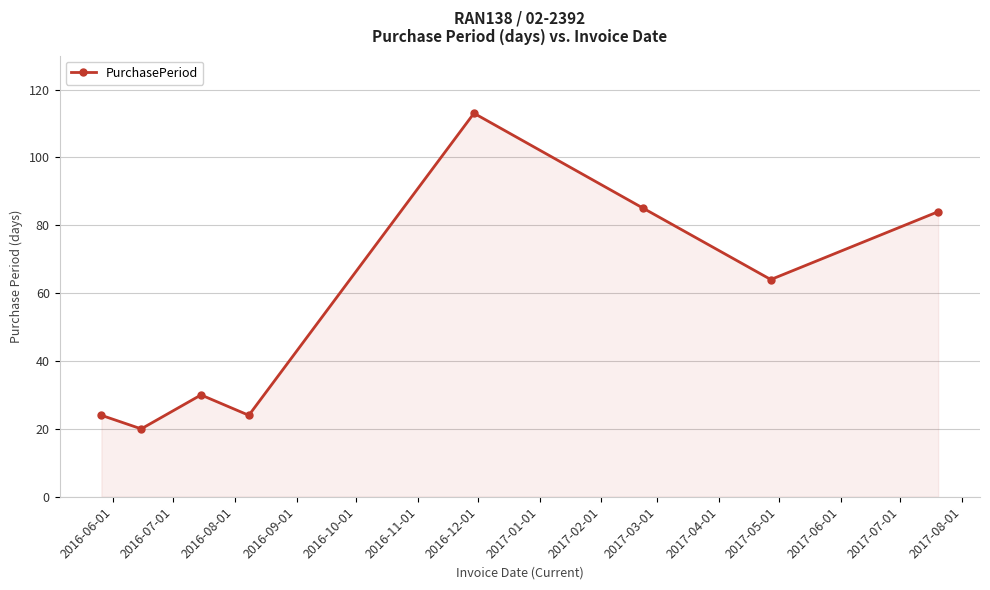

What is the smallest value displayed?

20